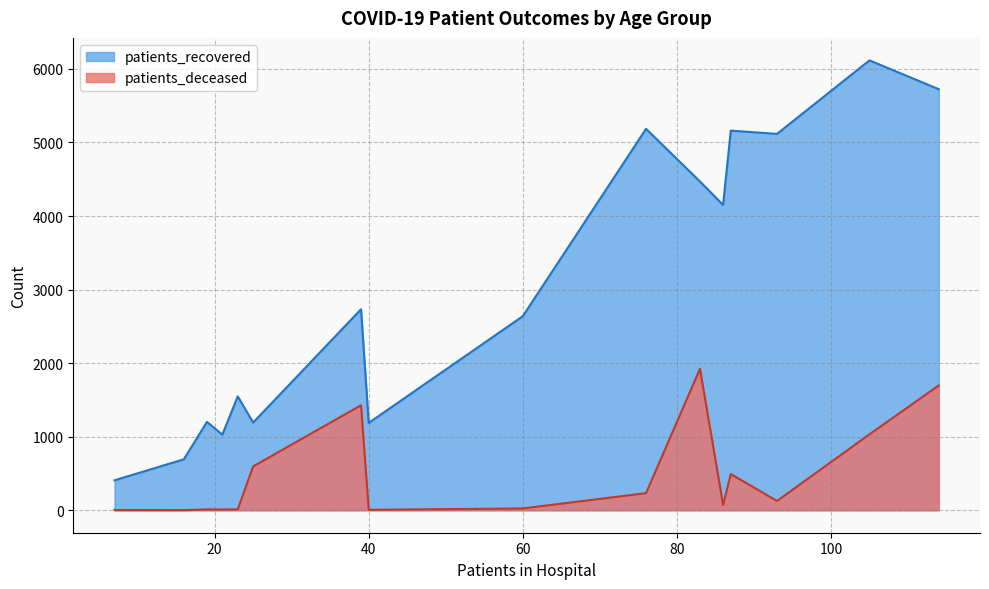

True or false: patients_deceased and patients_recovered intersect in this chart.

False